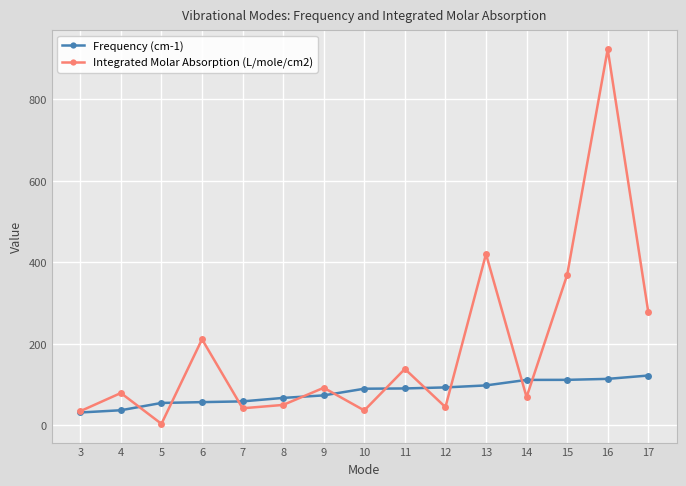

Is this an area chart (filled region under the line)?

No